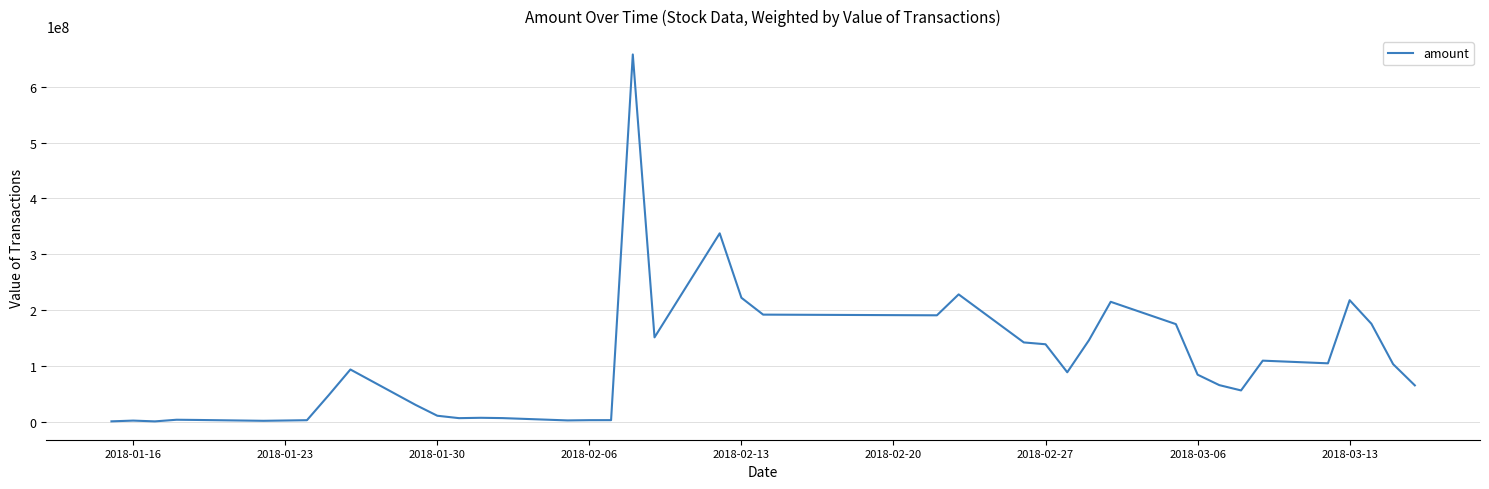

What is the greatest value displayed?

657786364